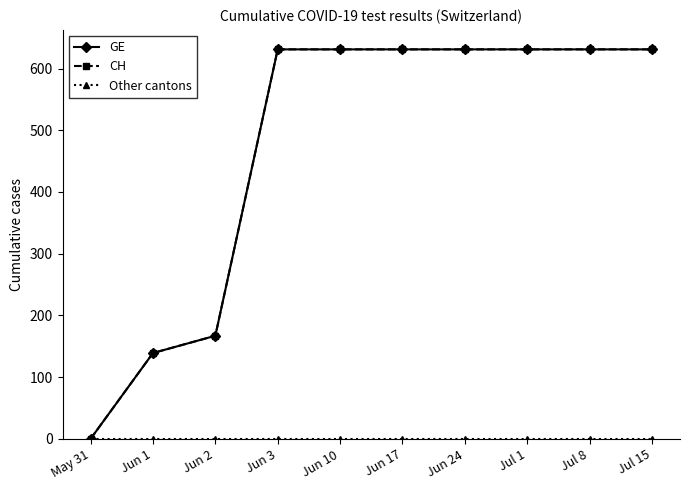

Reading right to left, what are all the values shown in this chart?

GE: 631	631	631	631	631	631	631	167	139	0
CH: 631	631	631	631	631	631	631	167	139	0
Other cantons: 0	0	0	0	0	0	0	0	0	0